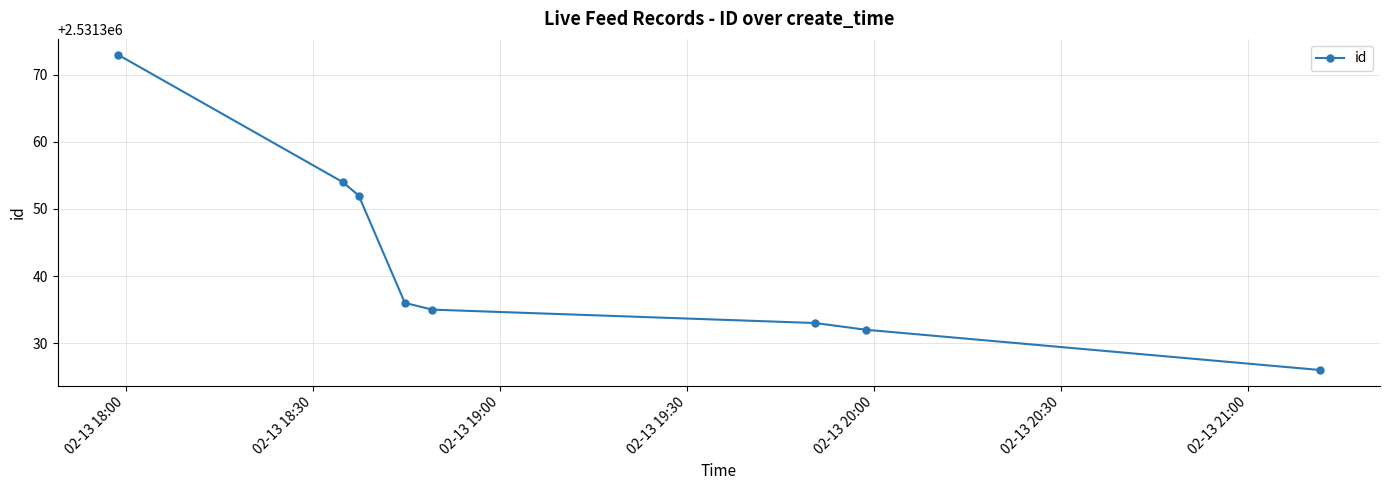

What is the smallest value displayed?

2531326